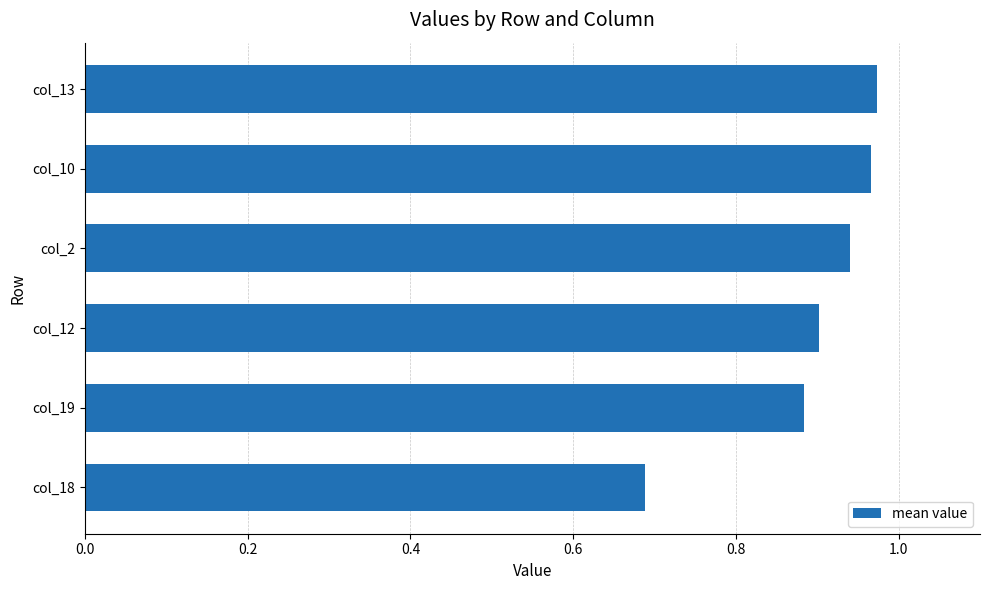

The chart shows a value of 0.4 at col_12. True or false?

False